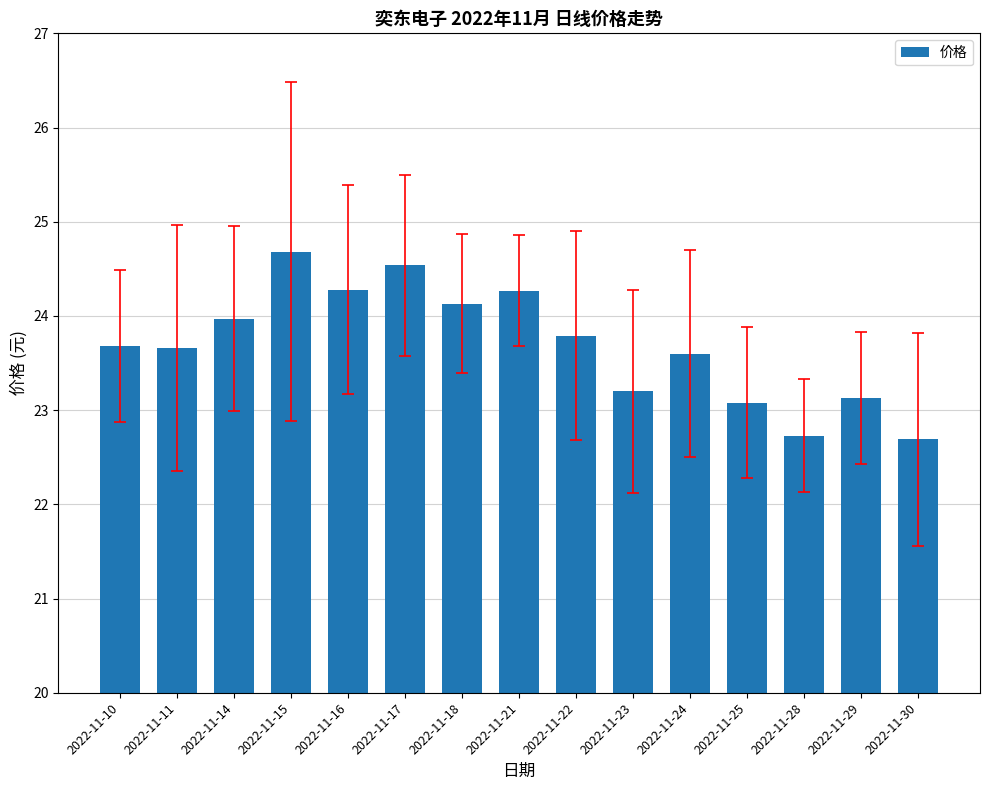

Where does the data first go above 23?

2022-11-10